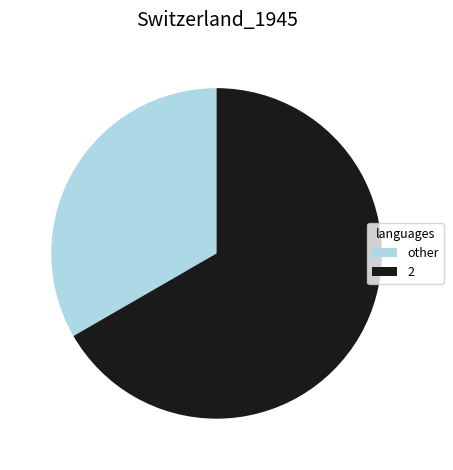

What is the ratio of the value at 2 to the value at other?

2.0